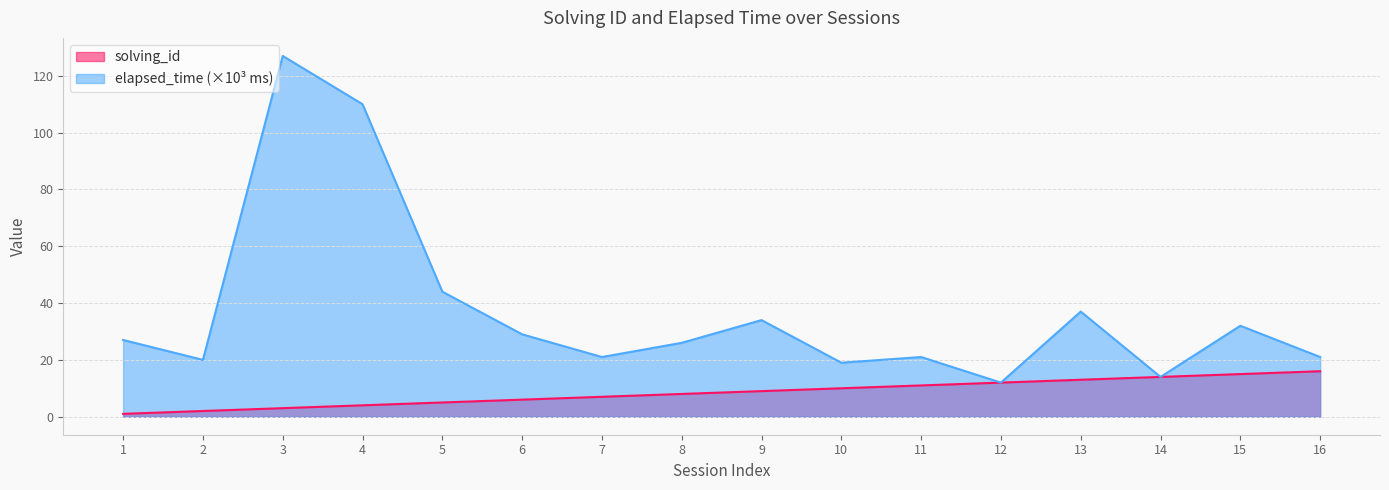

What is the value of the solving_id point at the 15th from the left?

15